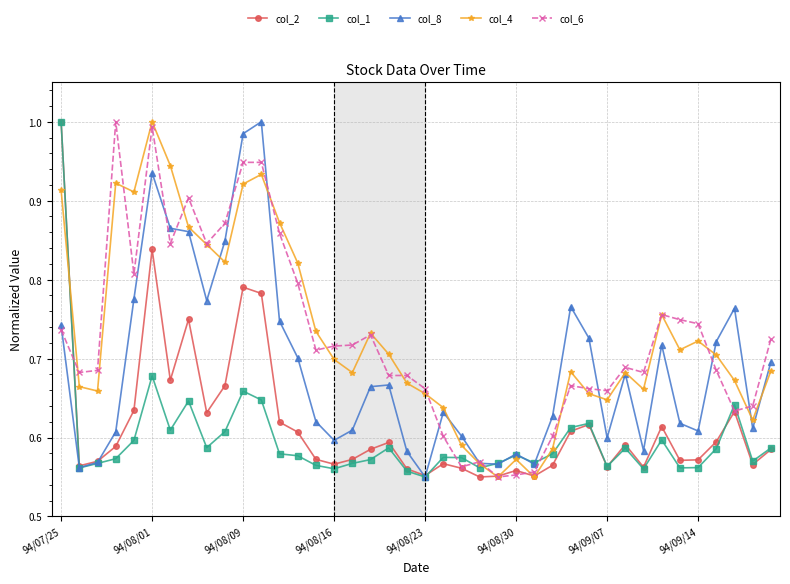

True or false: col_4 has more than 1 points higher than both neighbors.

True